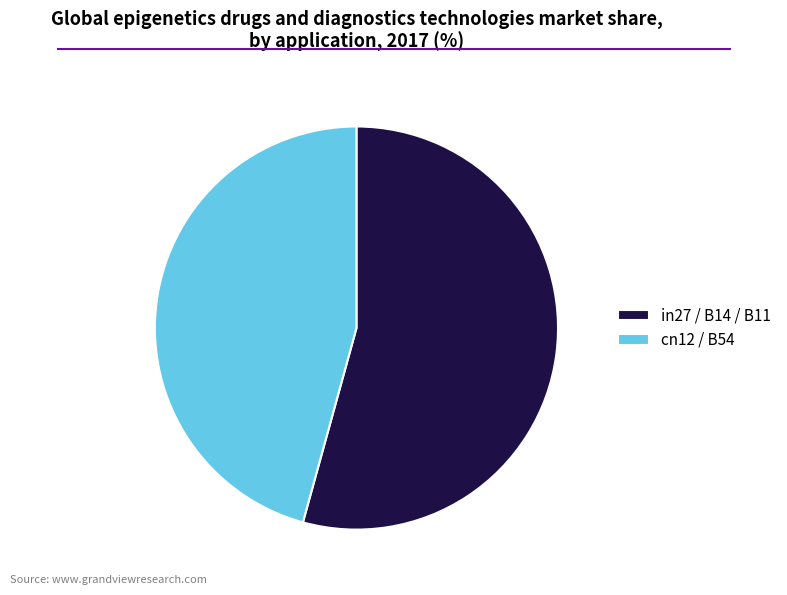

The cn12 / B54 slice represents 57% of the pie. True or false?

False